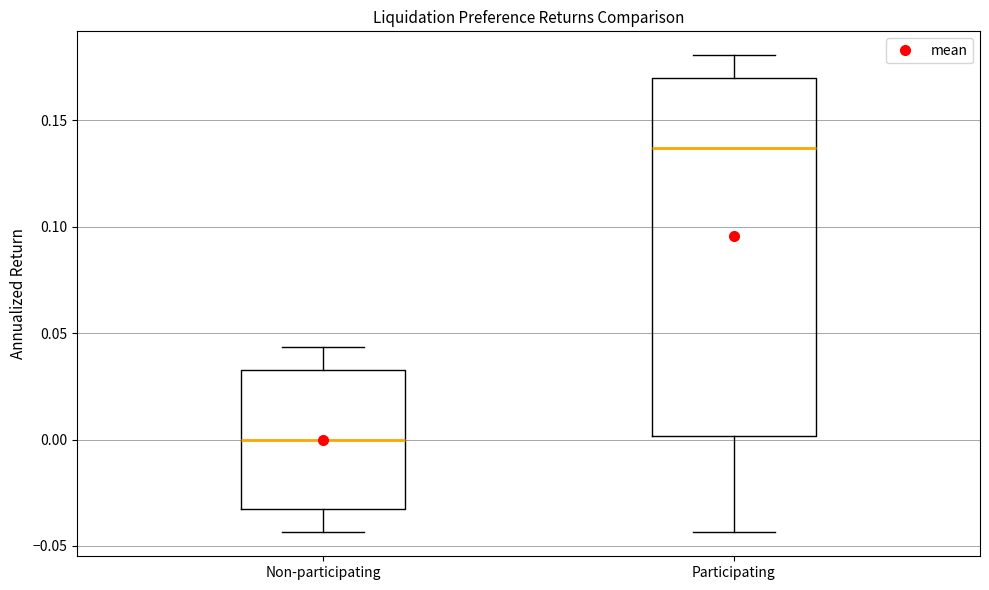

Which box is the tallest, from its lower edge to its upper edge?

Participating